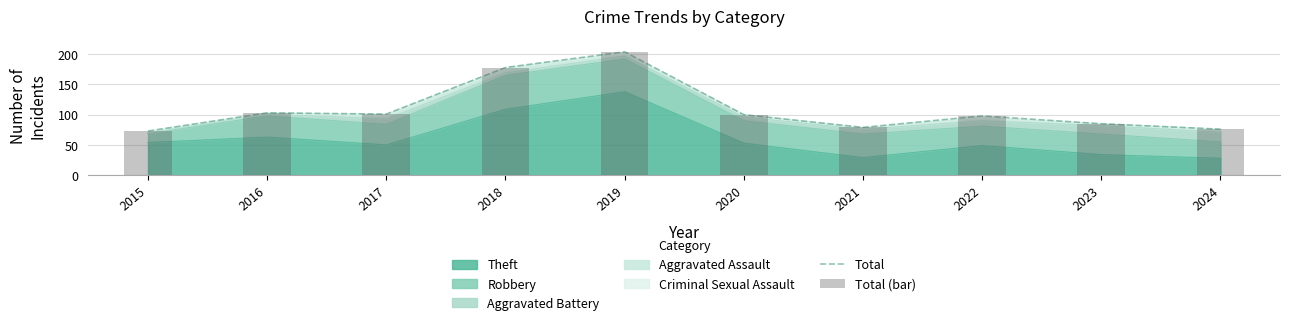

The Total (bar) series shows 100 at 2020. True or false?

True